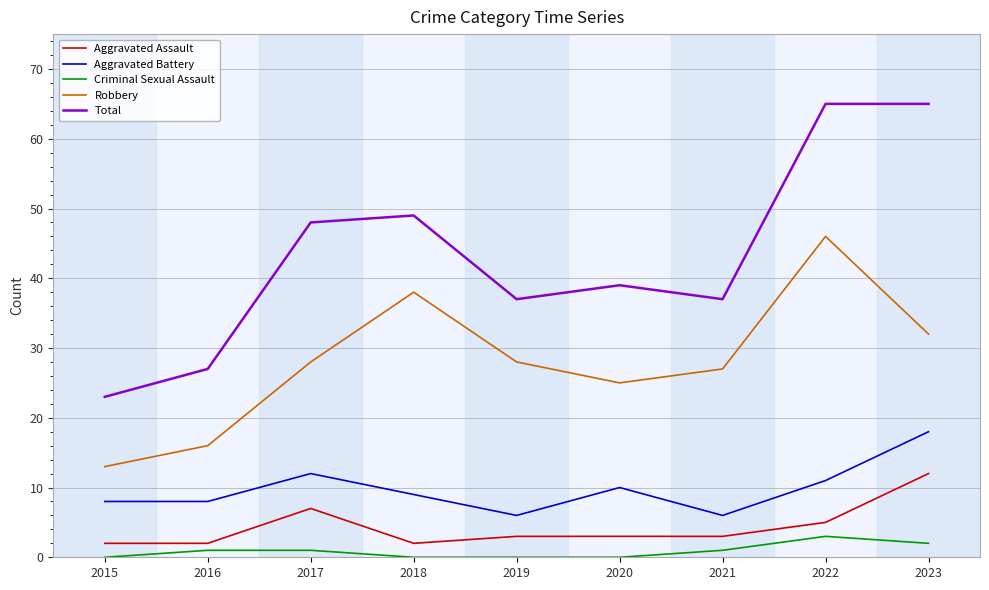

What is the difference between the Criminal Sexual Assault values at 2017 and 2018?

1